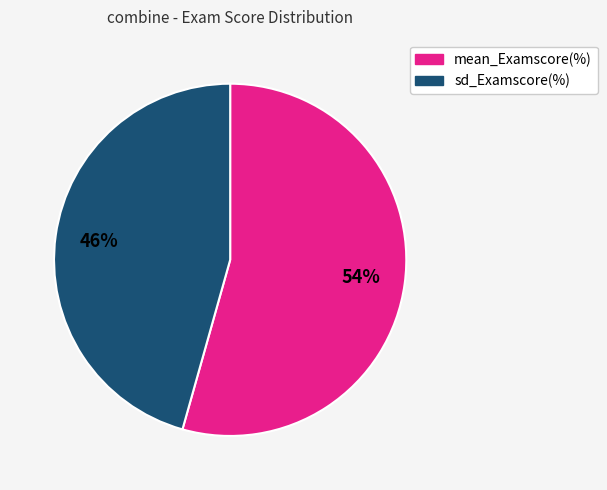

What is the largest slice in the pie chart?

mean_Examscore(%)